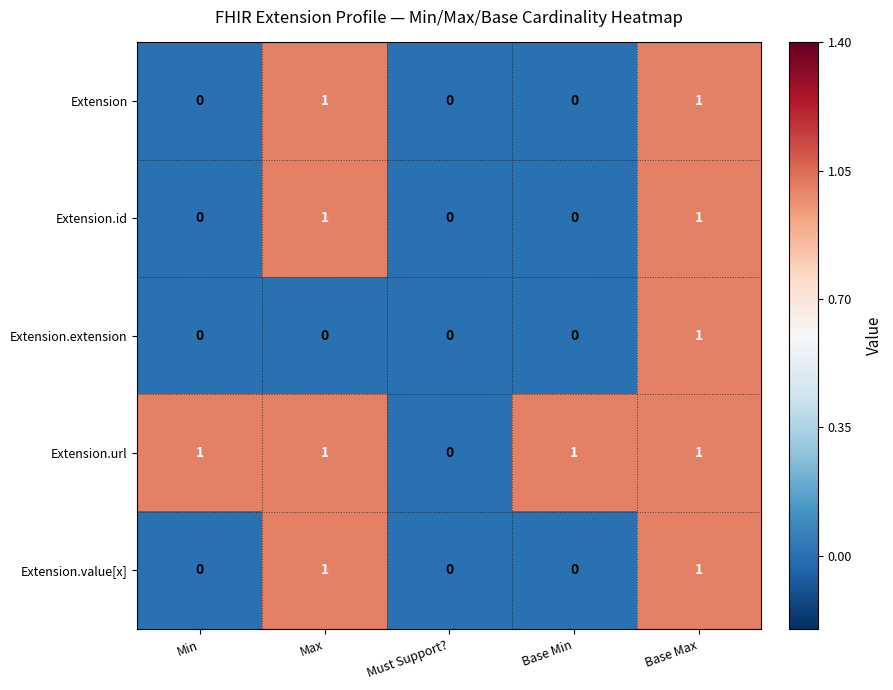

What is the sum of all Extension.url values?

4